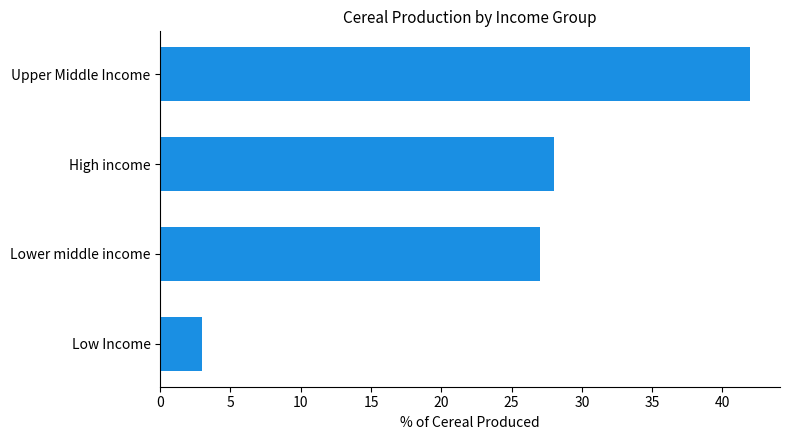

Reading top to bottom, transcribe all the data shown in this chart.

42	28	27	3